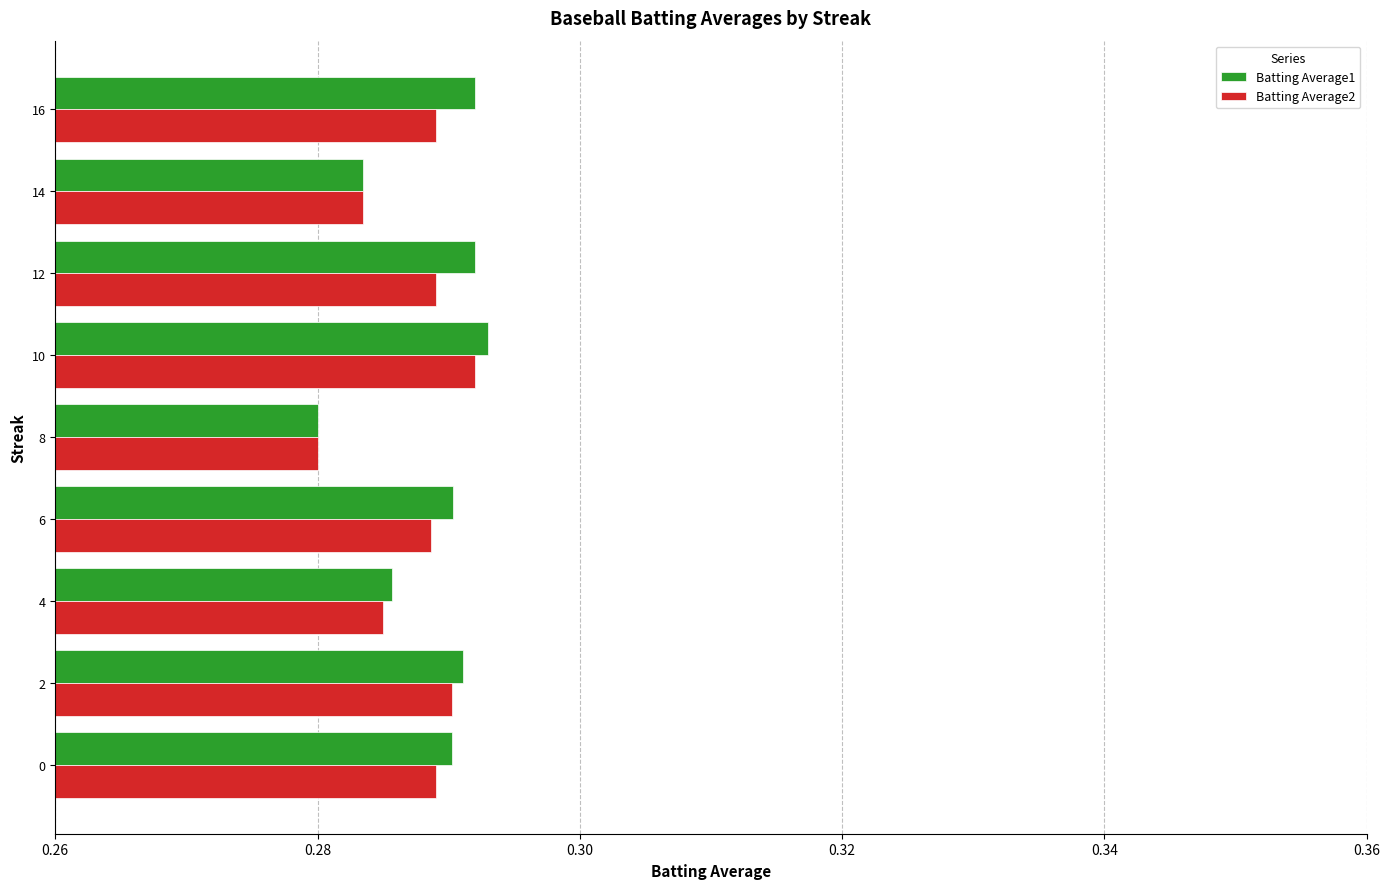

At which label does Batting Average2 reach its minimum?

8